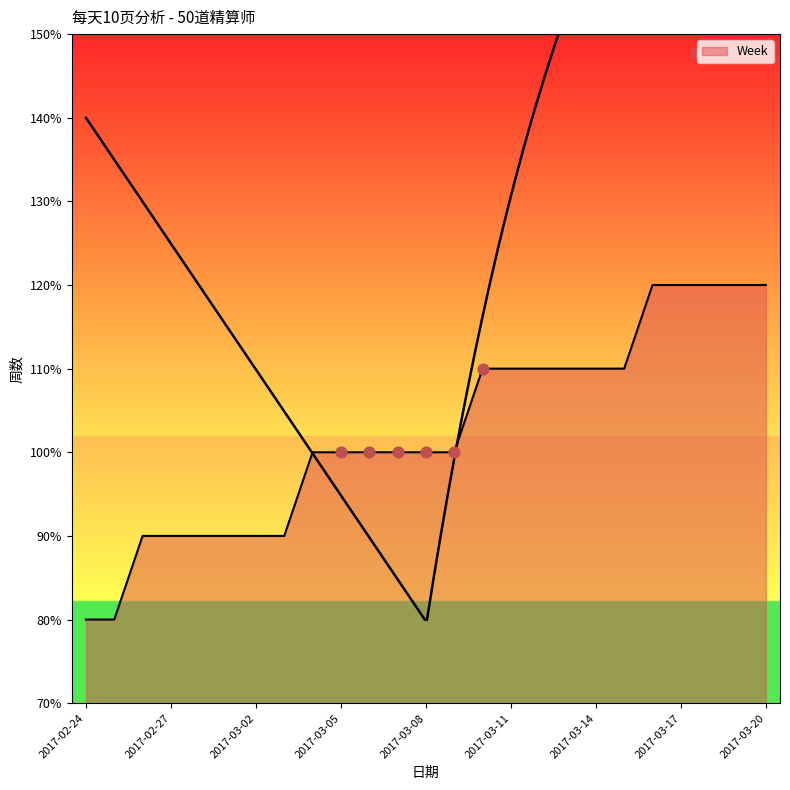

Approximately how many times larger is the value at 2017-03-12 compared to 2017-02-24?

1.4